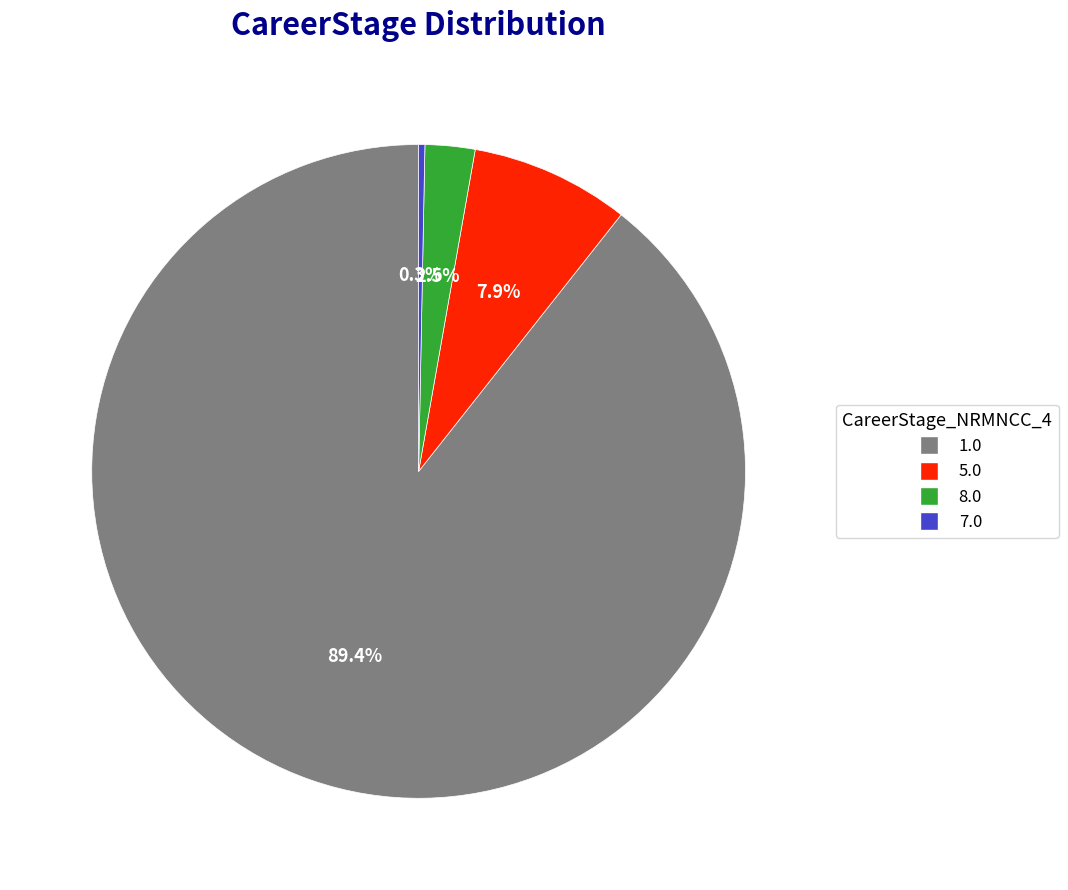

Does any single category account for the majority?

Yes